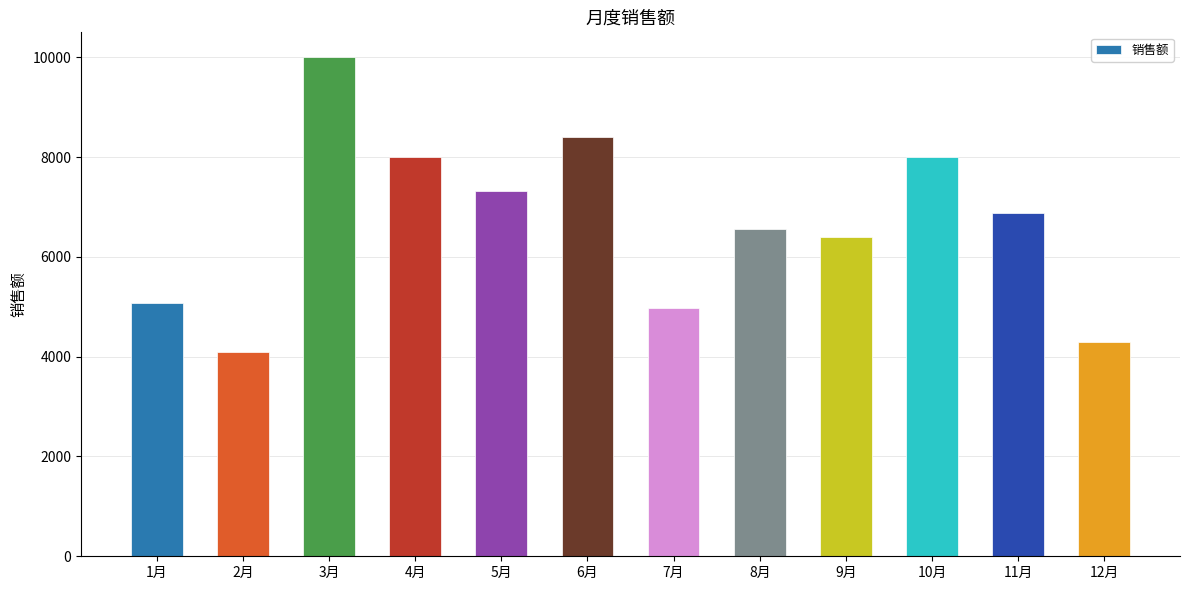

Where does the data first go above 6881?

3月